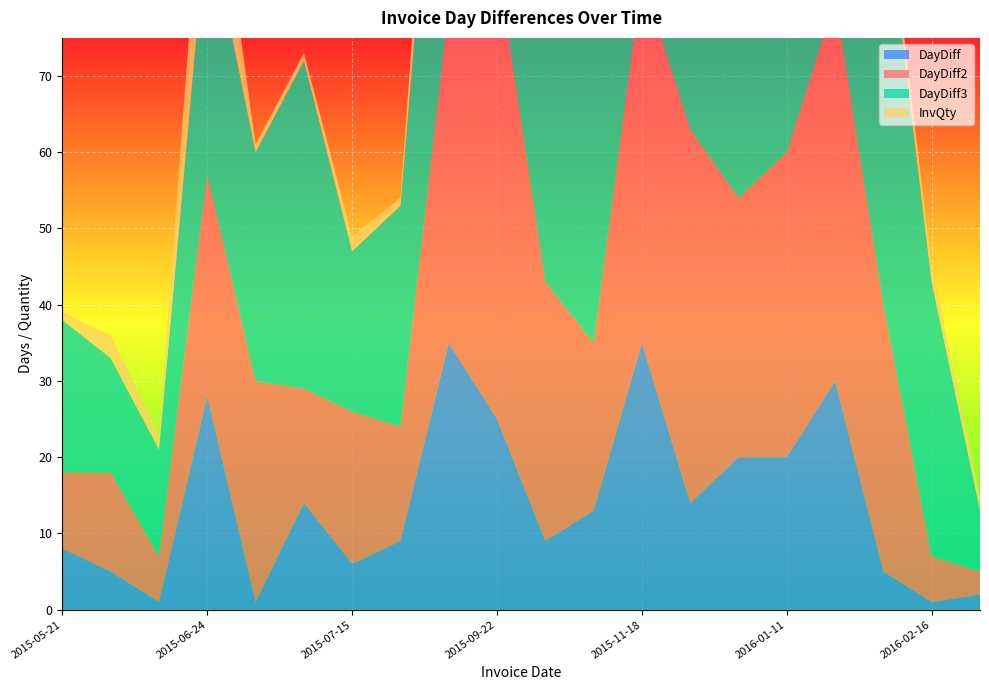

Reading left to right, transcribe all the data shown in this chart.

DayDiff: 8	5	1	28	1	14	6	9	35	25	9	13	35	14	20	20	30	5	1	2
DayDiff2: 10	13	6	29	29	15	20	15	44	60	34	22	48	49	34	40	50	35	6	3
DayDiff3: 20	15	14	34	30	43	21	29	50	69	69	47	57	62	69	54	70	55	36	8
InvQty: 1	3	2	16	1	1	2	1	12	2	2	2	2	12	6	2	1	3	2	2